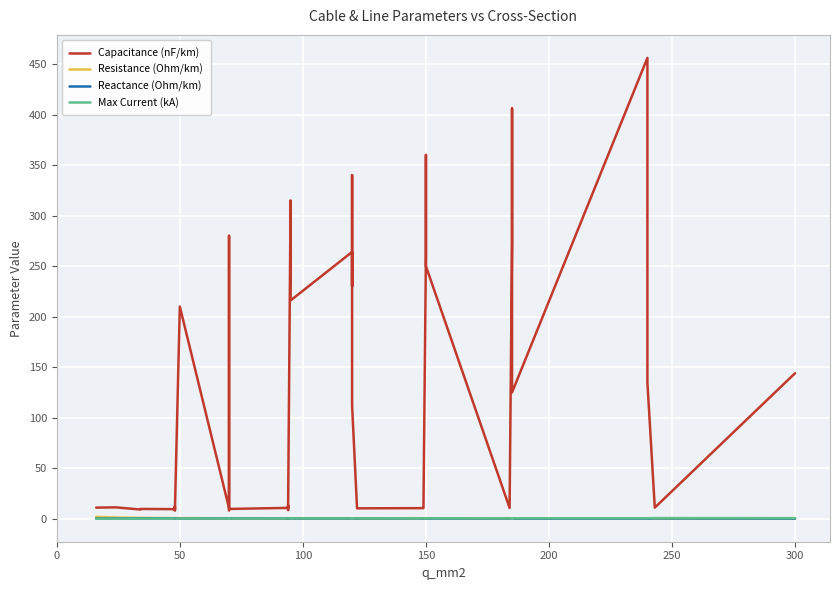

True or false: Max Current (kA) and Capacitance (nF/km) intersect in this chart.

False